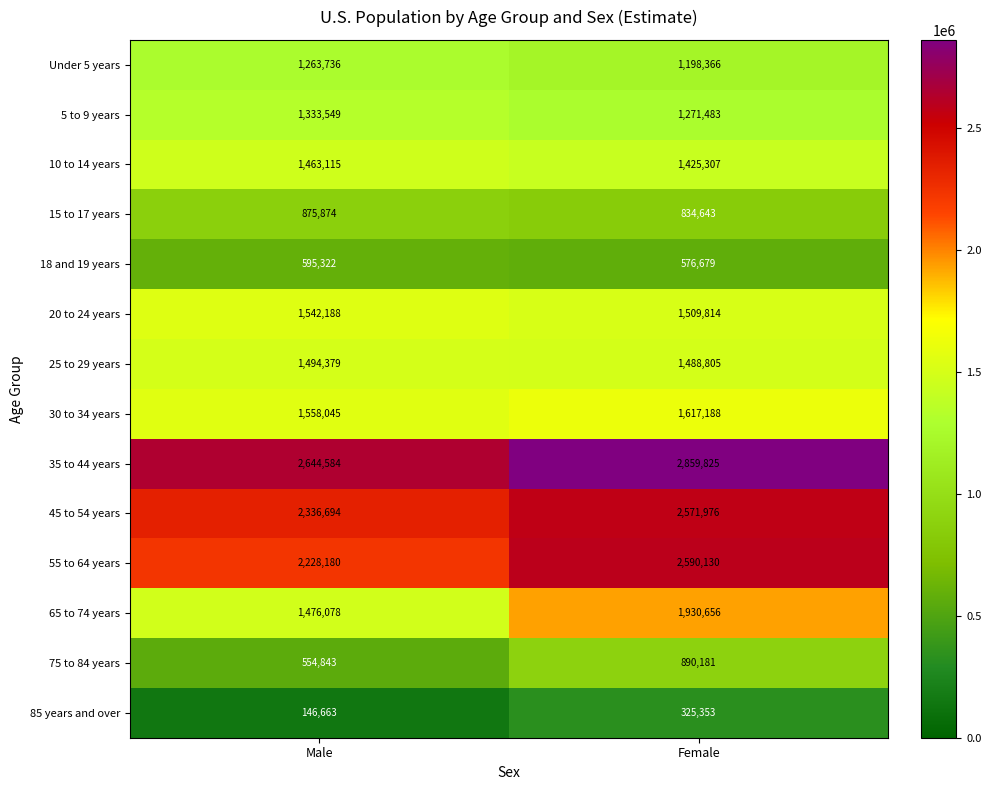

At which label is 65 to 74 years closest to 1703367?

Male